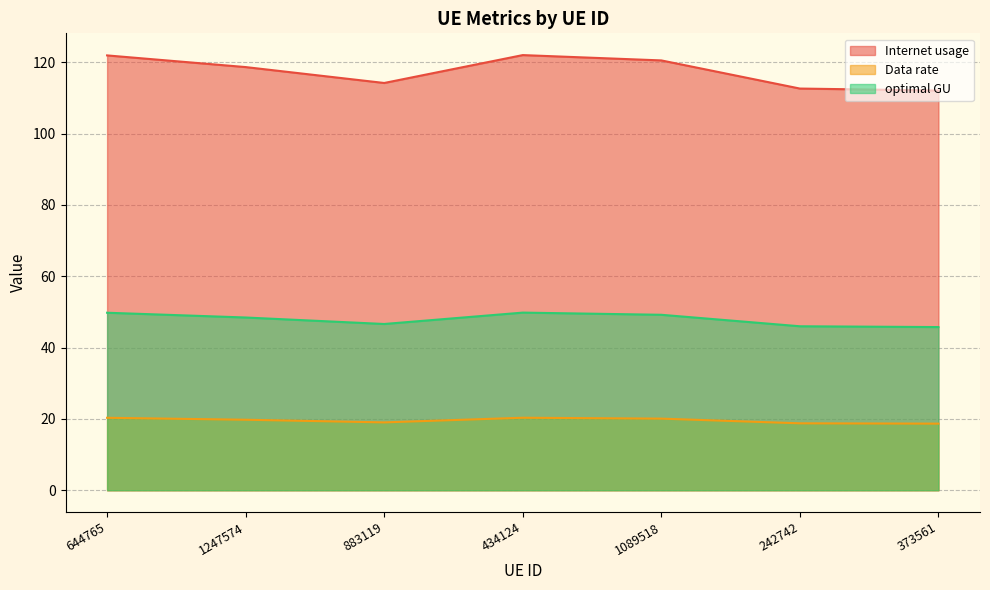

What is the sum of the Data rate values at 1247574 and 373561?

38.5